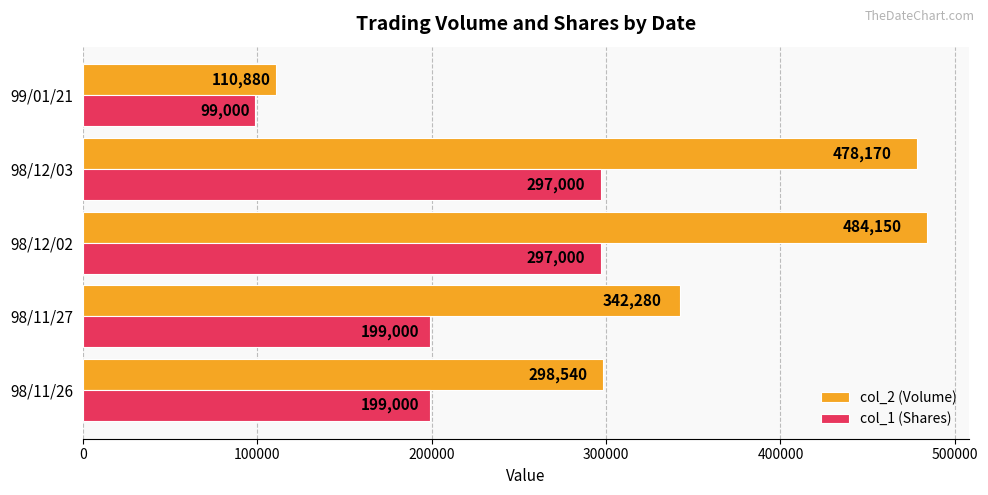

At which category is the sum across all series the highest?

98/12/02